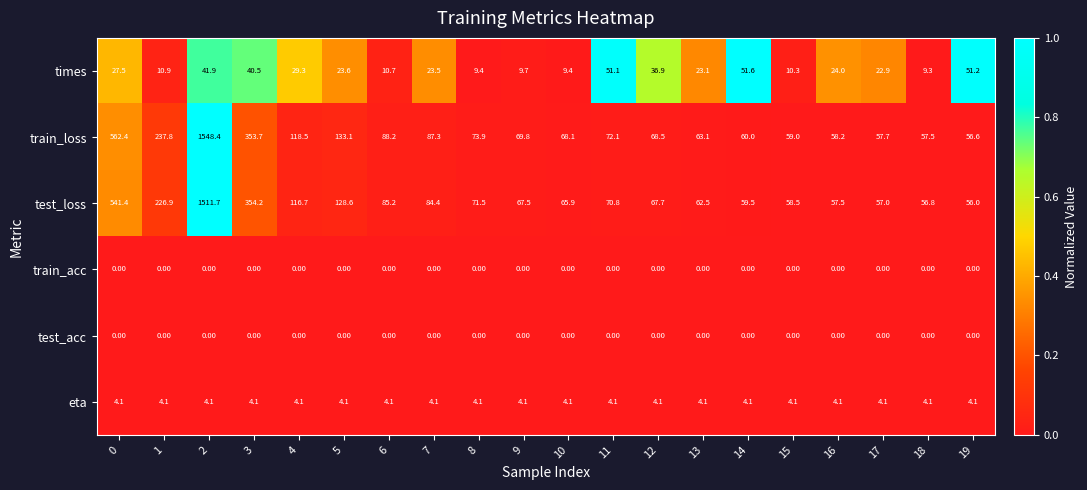

What is the total value across all series at 7?

199.3